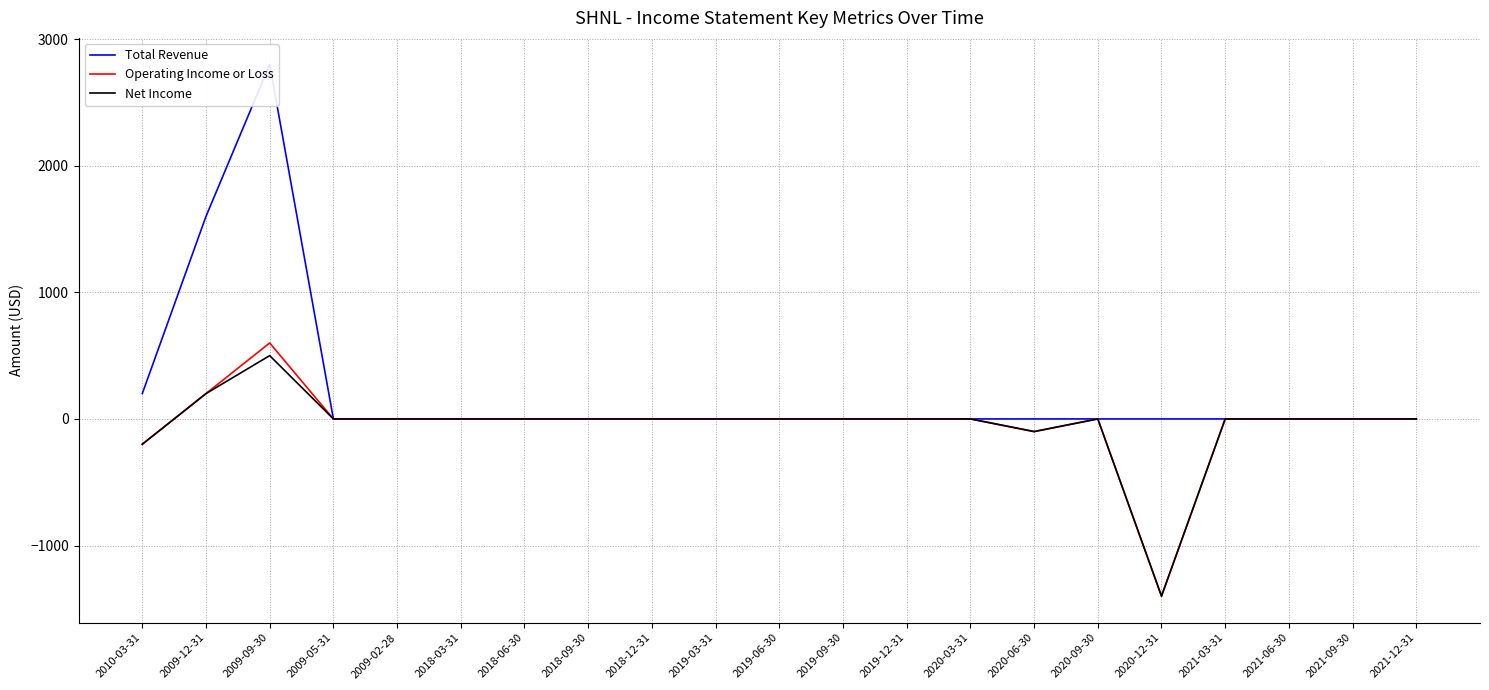

At which category is the sum across all series the highest?

2009-09-30